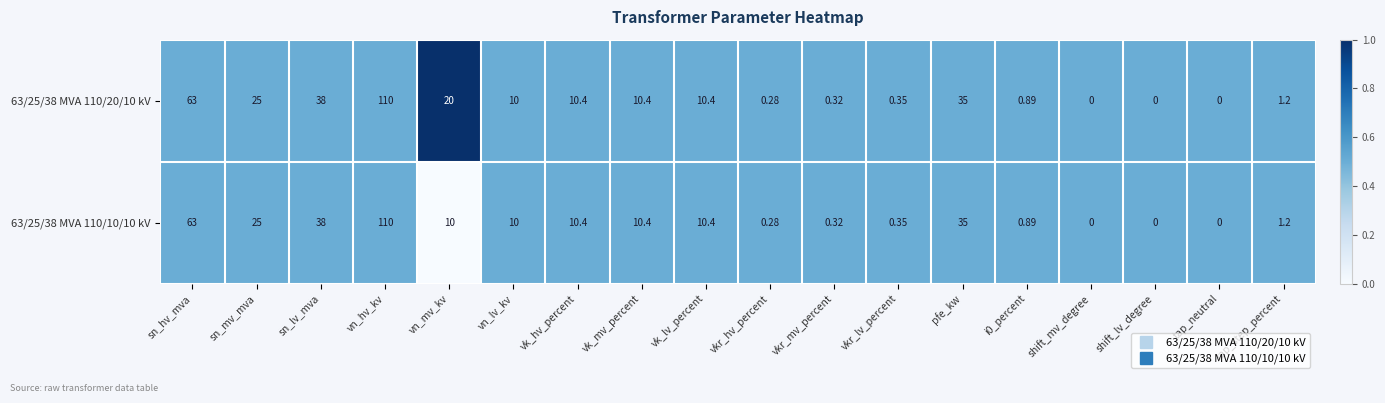

Which category has the highest value across all series?

vn_hv_kv